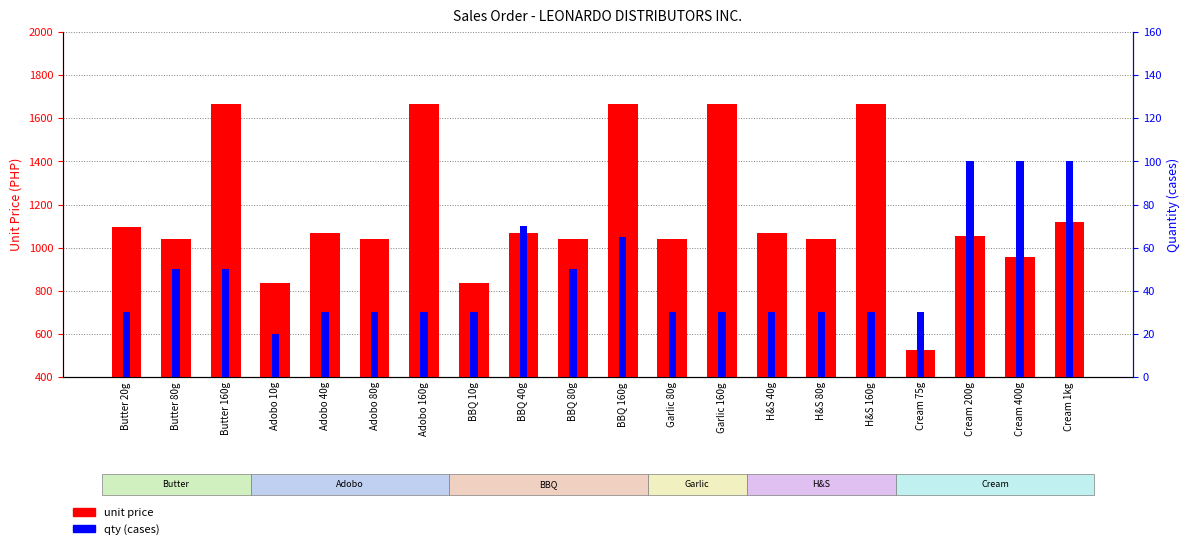

What is the average value of the qty (cases) series?

46.8